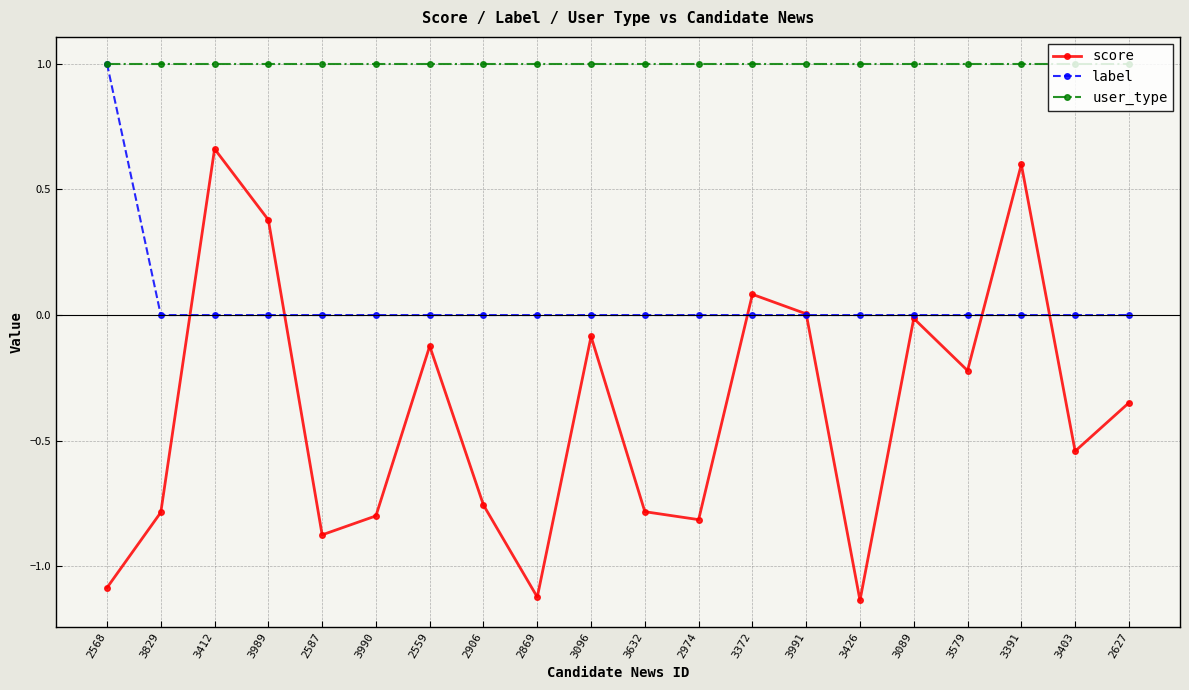

What is the total value across all series at 3426?

-0.1